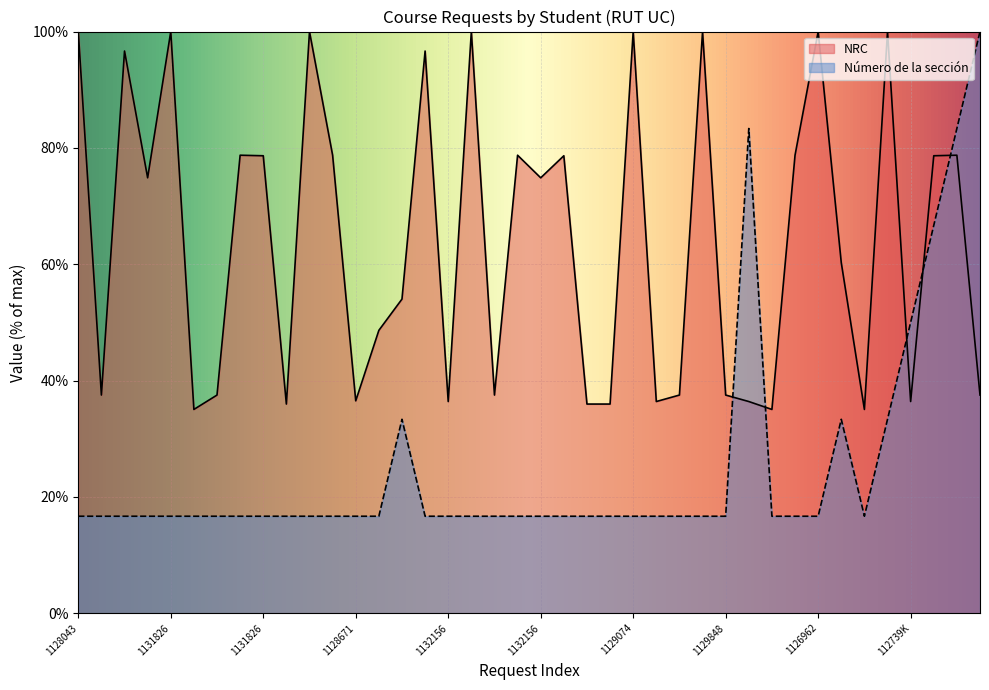

Rank the series by their average value, from highest to lowest.

NRC, Número de la sección